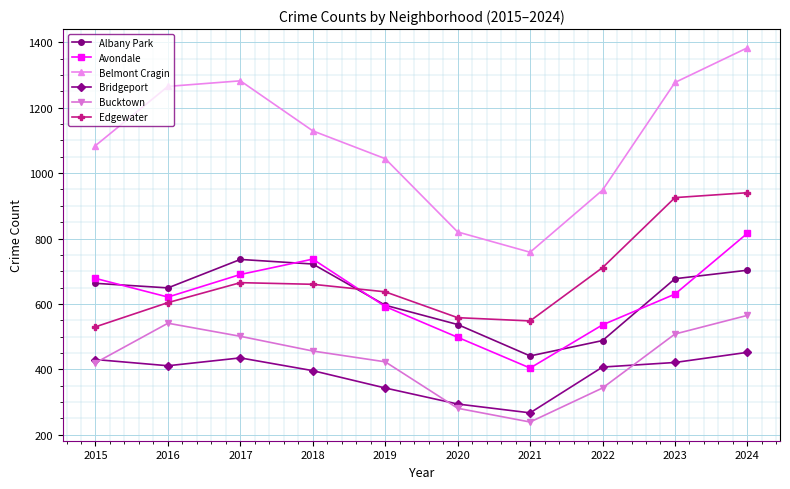

Between 2023 and 2024, which series saw the biggest shift?

Avondale